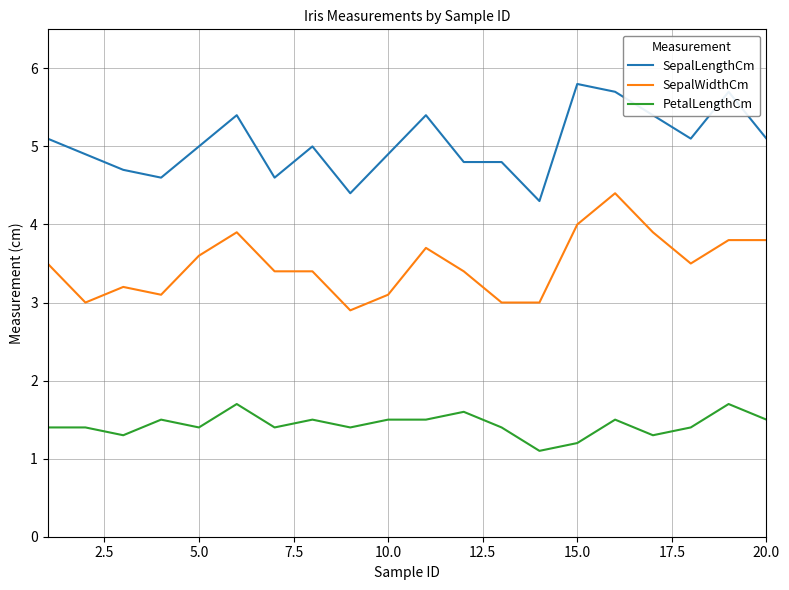

What is the maximum value for PetalLengthCm?

1.7